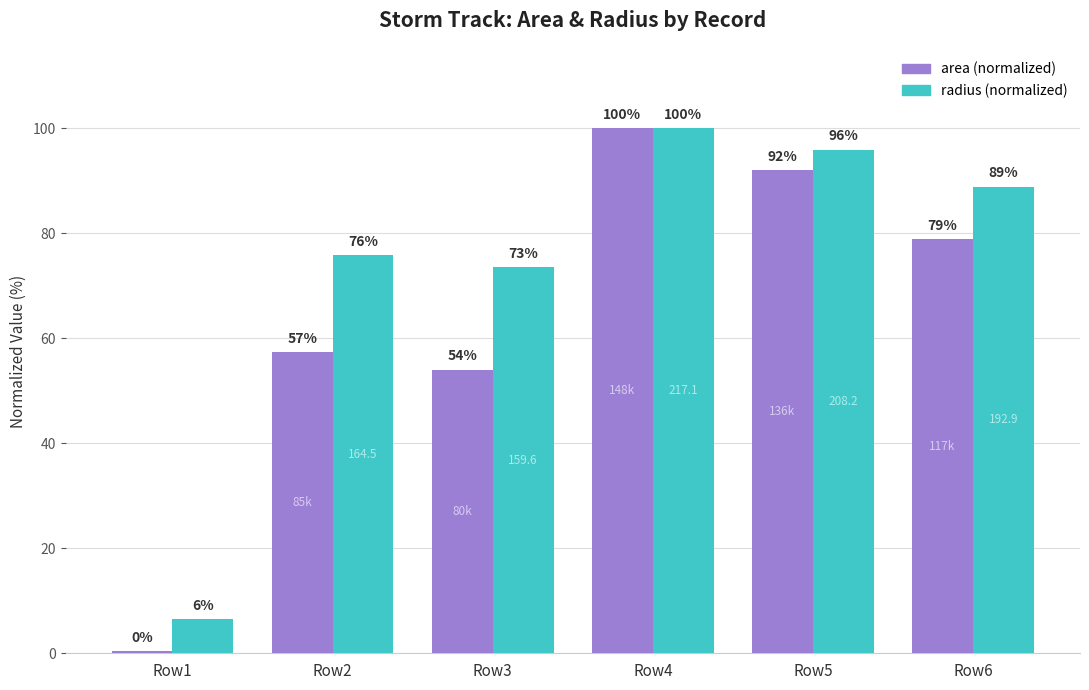

What is the approximate value of radius (normalized) at Row3?

73.5